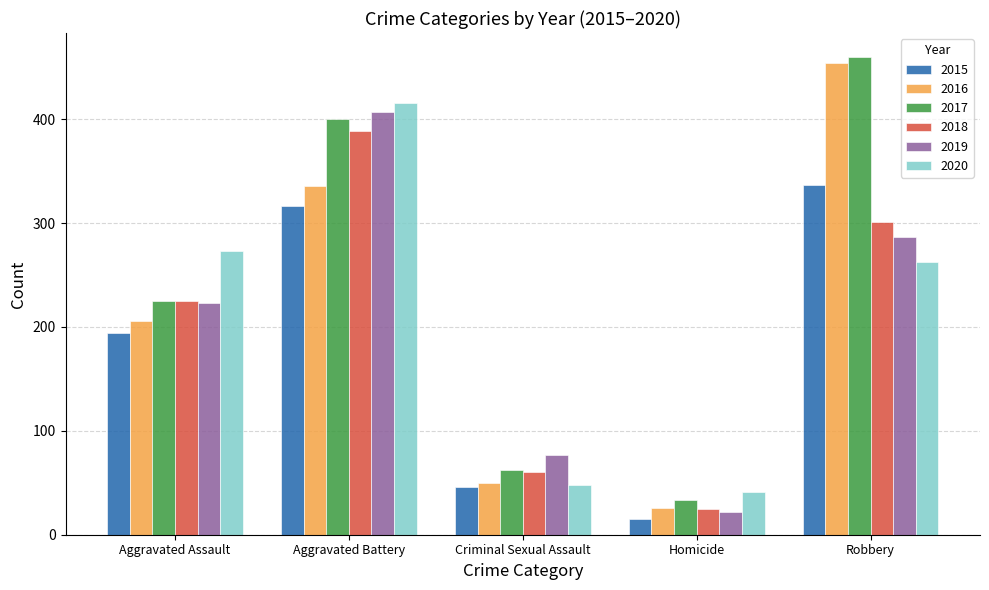

What is the approximate value of 2018 at Aggravated Battery?

389